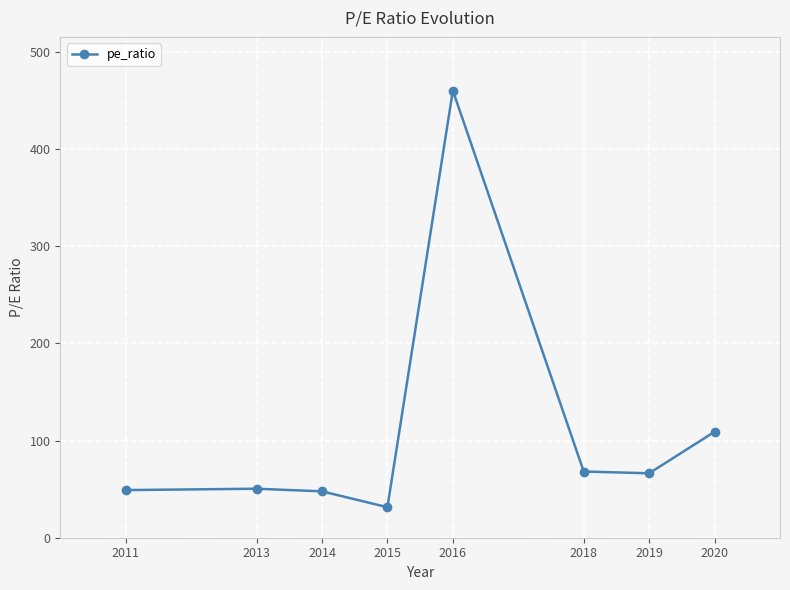

How many interior local peaks (higher than both neighbors) does the data have?

2